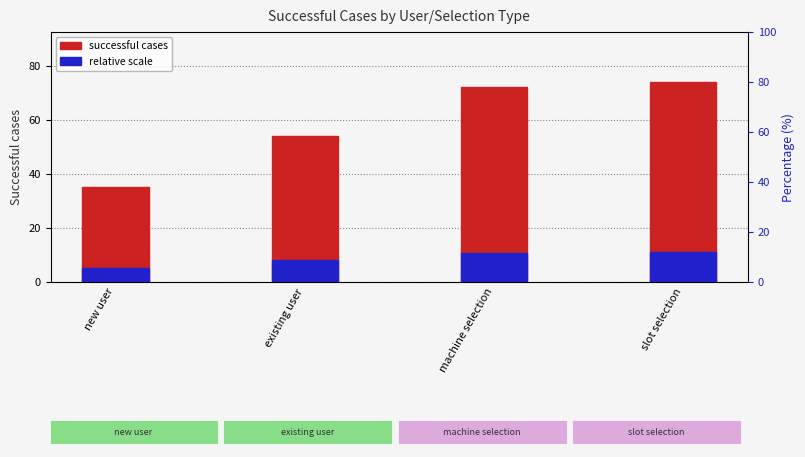

Are the bars horizontal?

No